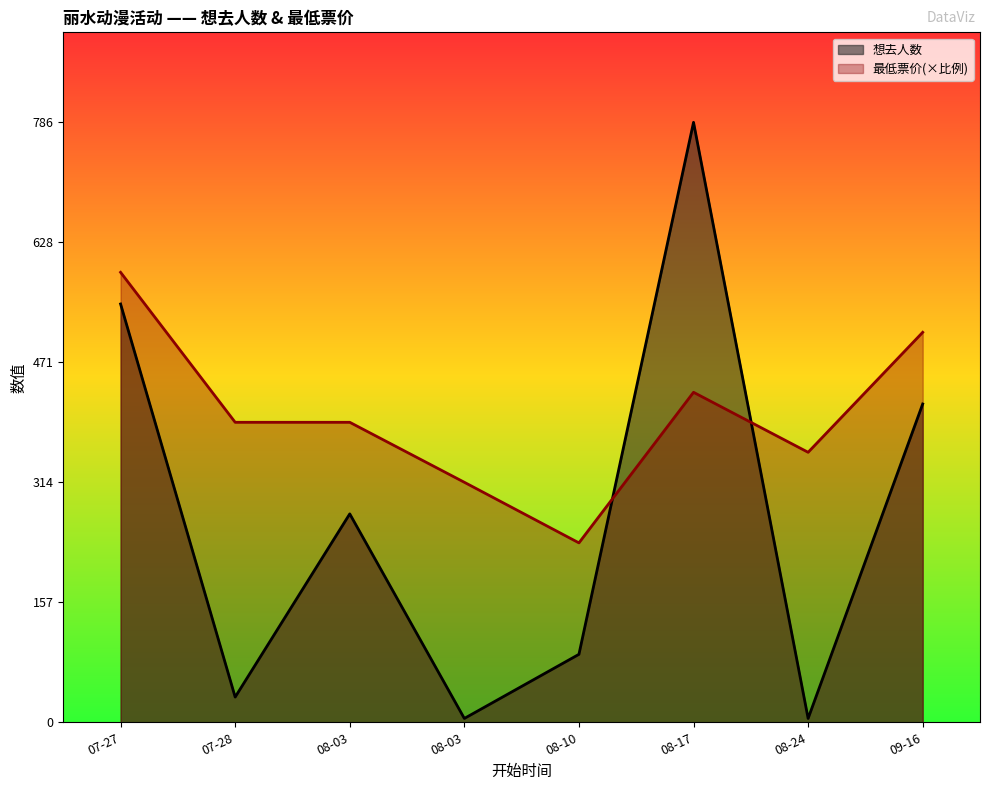

What is the smallest value displayed?

5.0